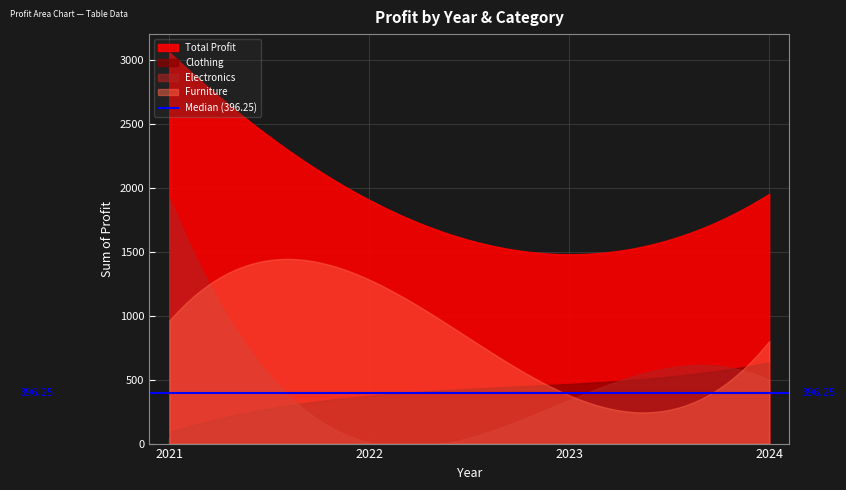

What is the minimum value for Furniture?

377.6